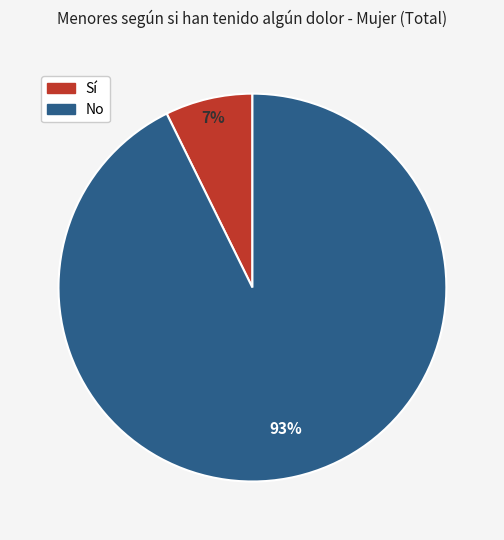

Between Sí and No, which is larger?

No